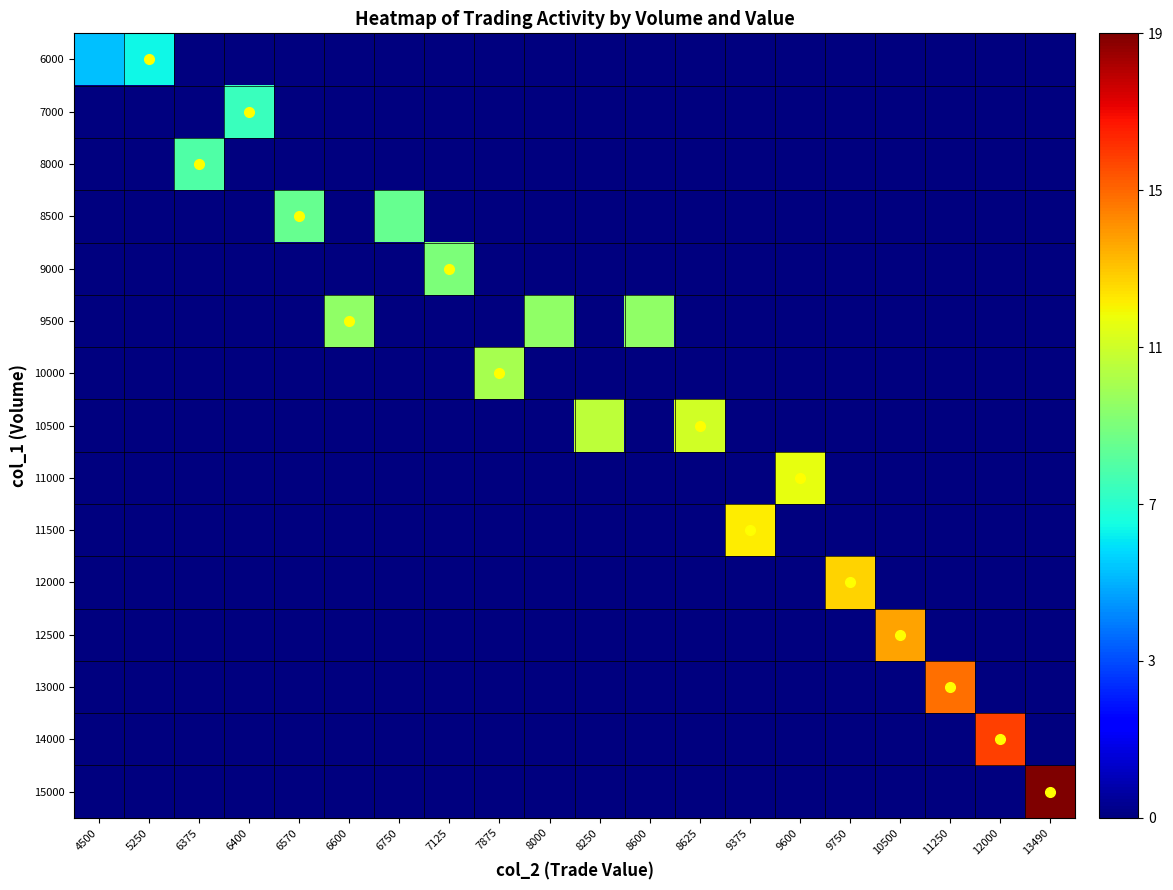

Which label corresponds to the largest value in the chart?

13490